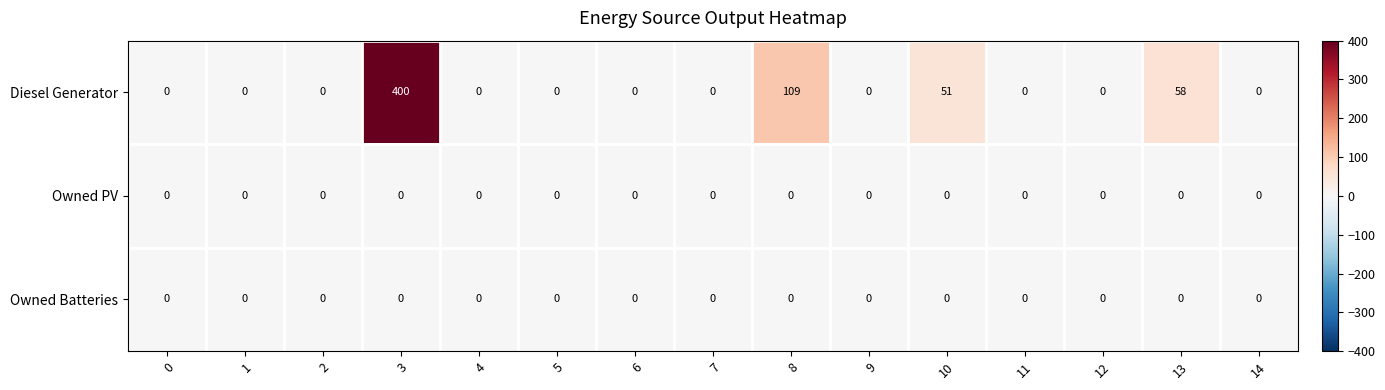

What is the difference between the maximum and minimum values in the Diesel Generator series?

400